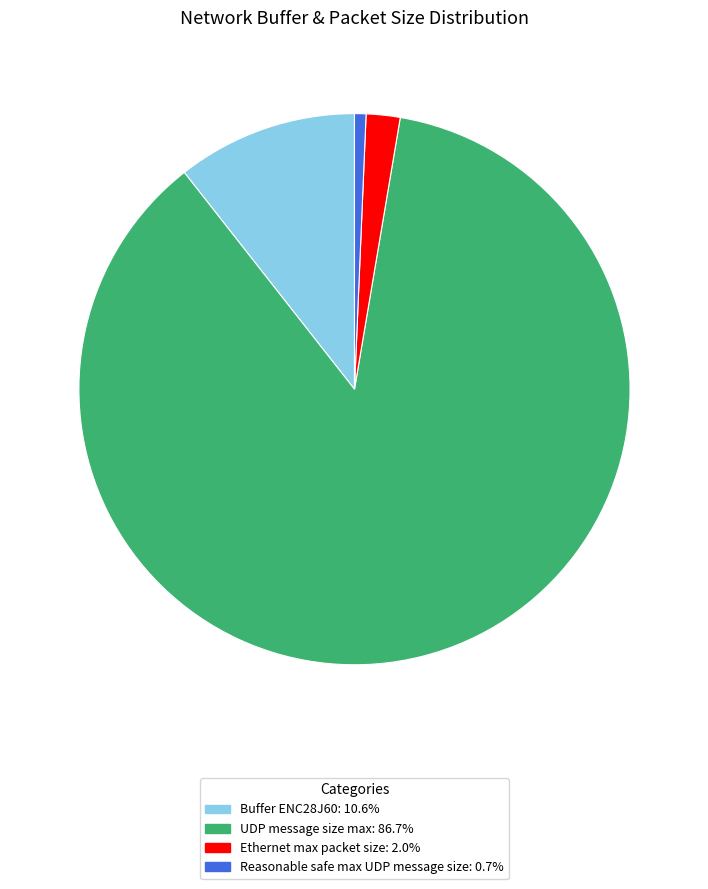

Is the sum of UDP message size max and Ethernet max packet size greater than half?

Yes